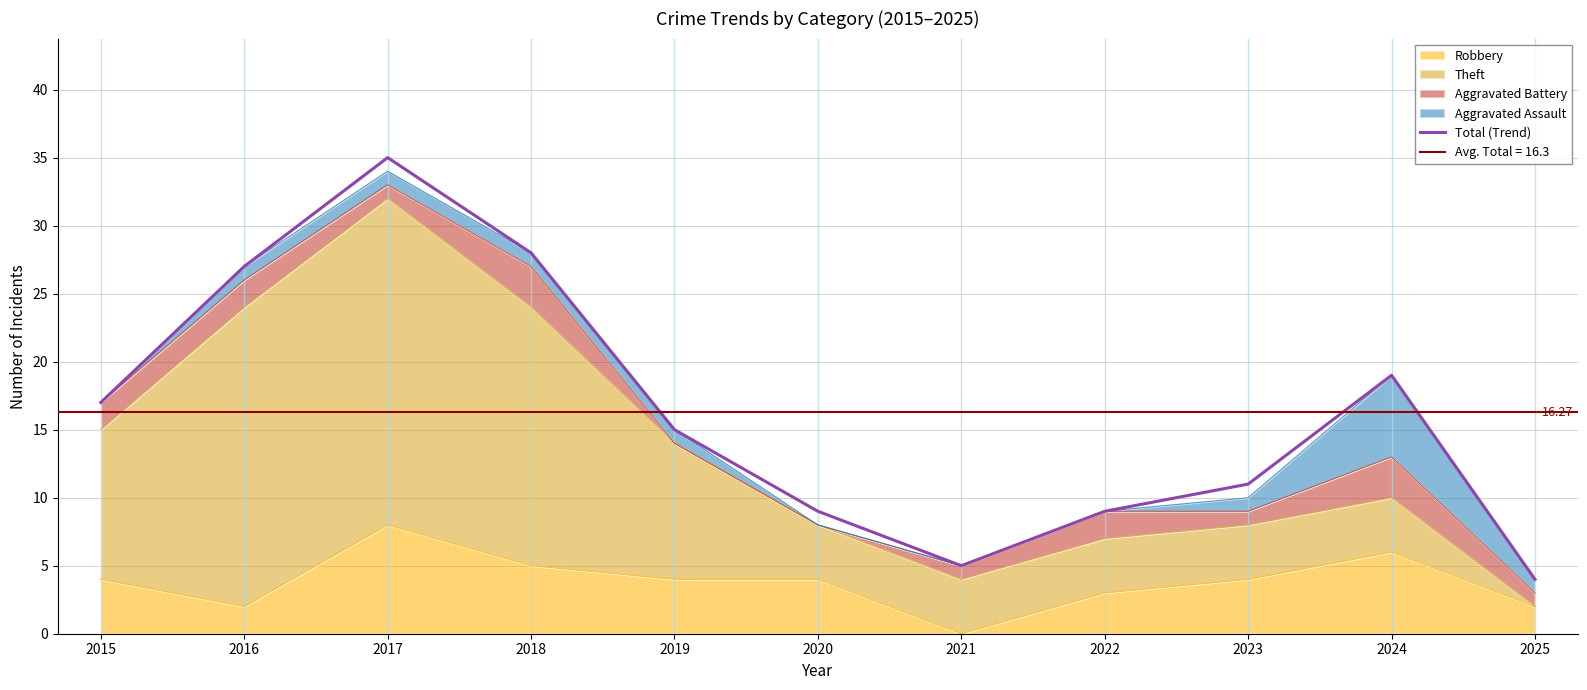

How many points are lower than both their immediate neighbors (excluding endpoints)?

1